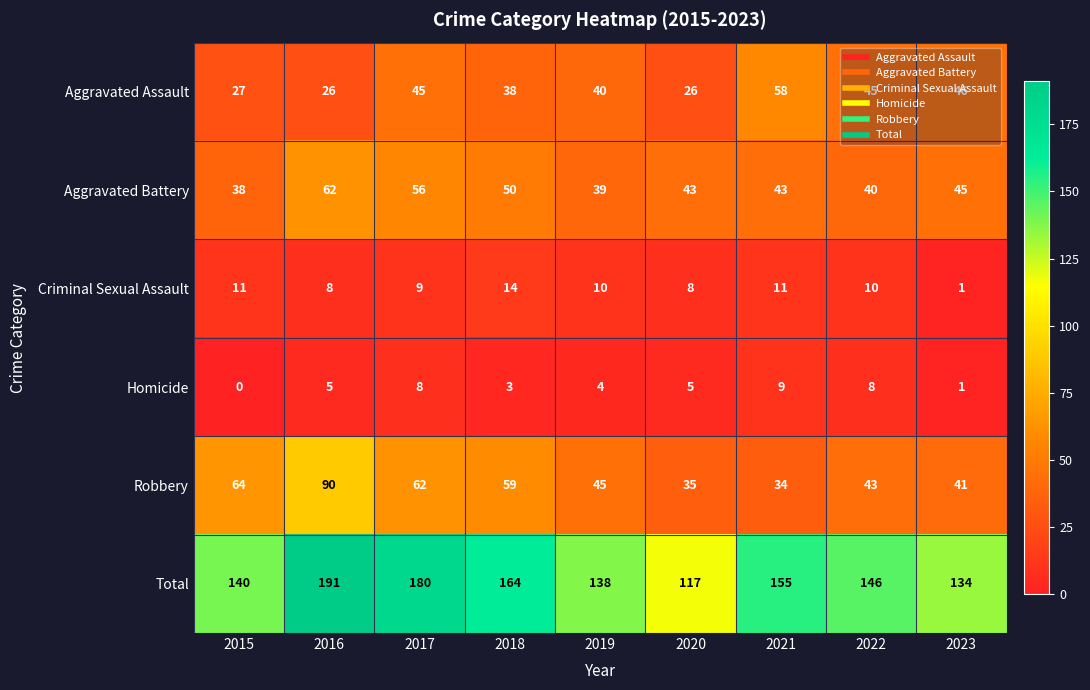

Is it true that Homicide equals 2 at 2017?

False